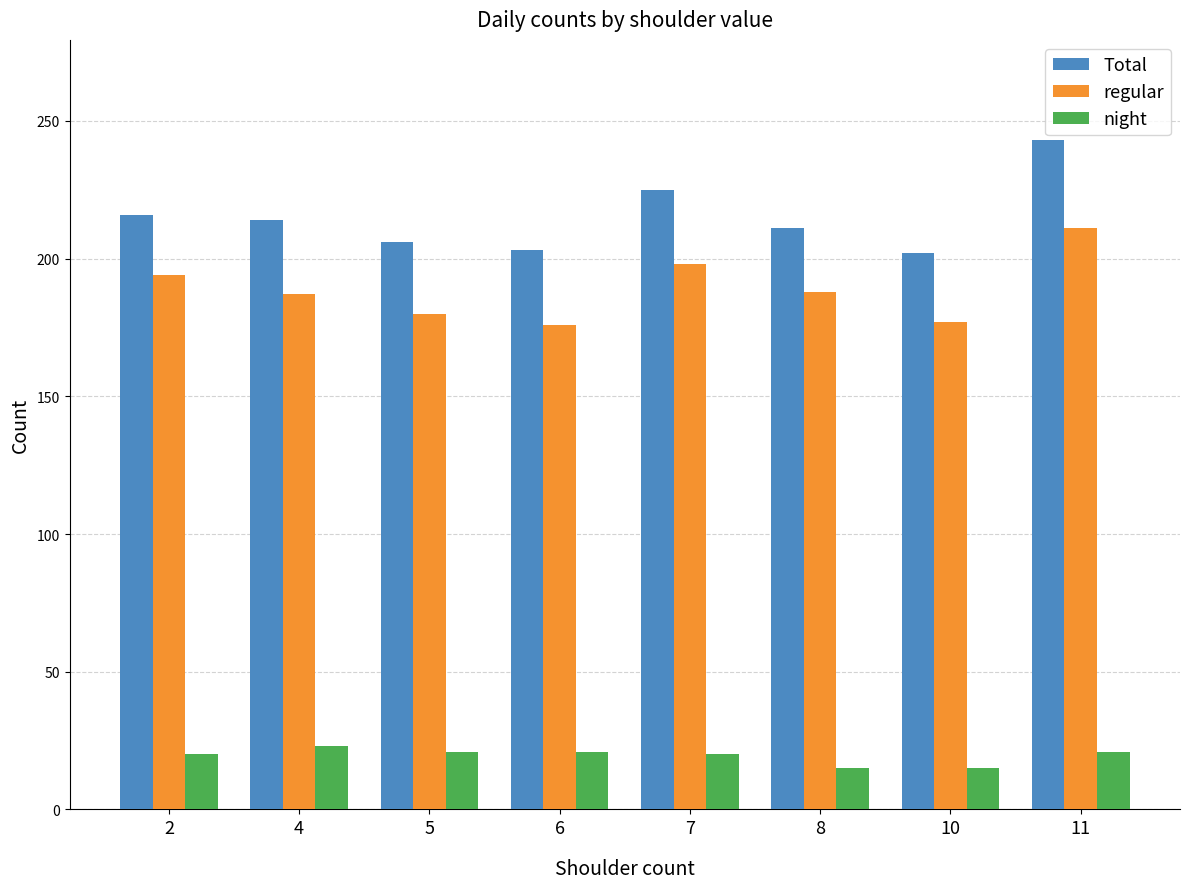

What is the total value across all series at 2?

430